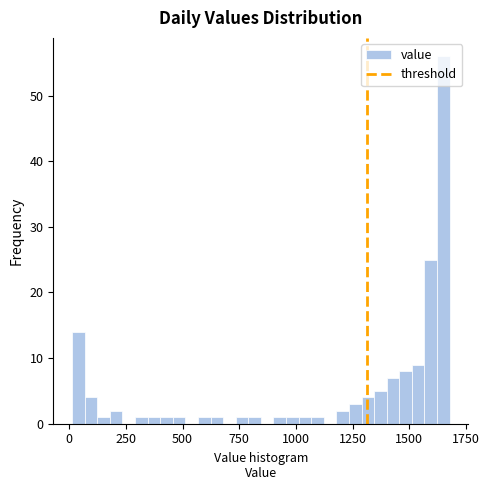

Around what value on the x-axis is the tallest bar? Give the approximate position of its centre, as read against the axis.

1650